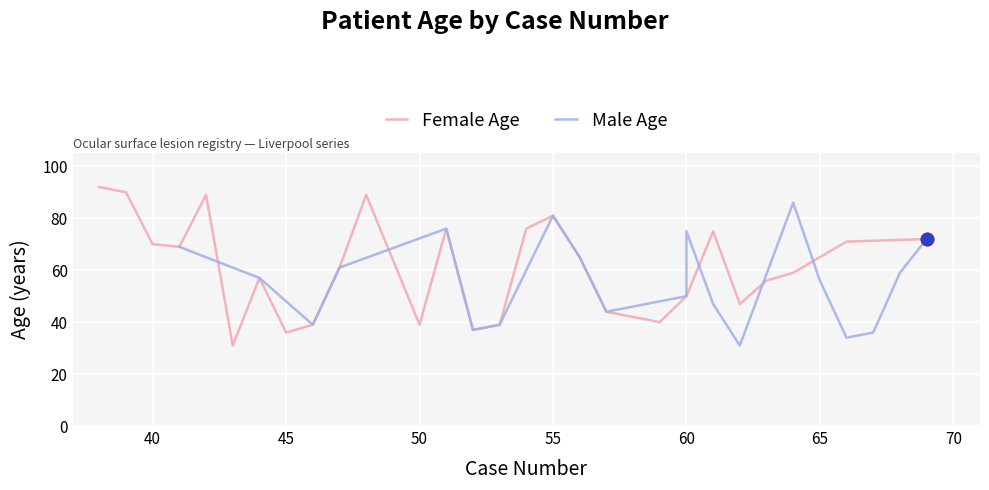

How many points are higher than both their immediate neighbors (excluding endpoints)?

6